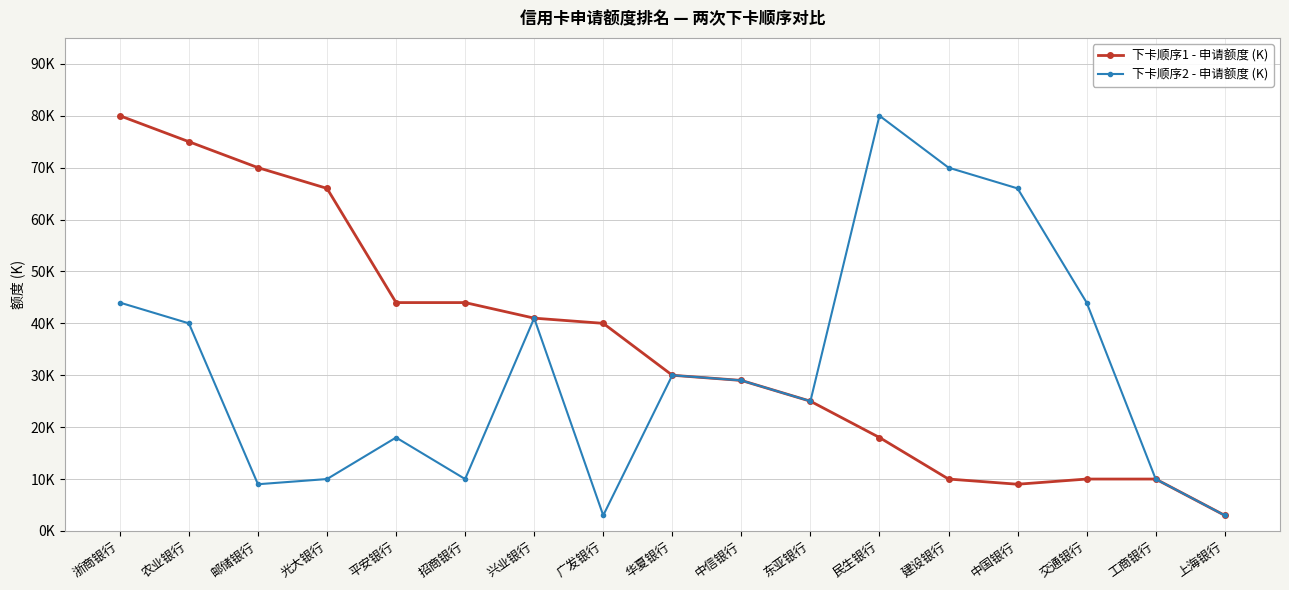

What is the approximate value of 下卡顺序1 - 申请额度 (K) at 浙商银行, to the nearest 10?

80